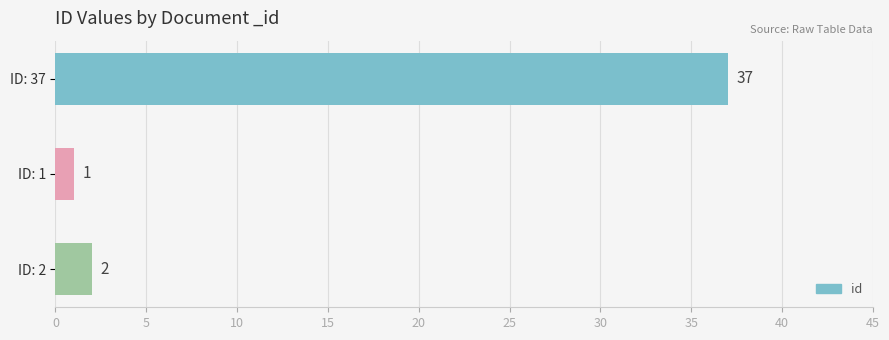

What is the label of the 1st bar from the top?

ID: 37